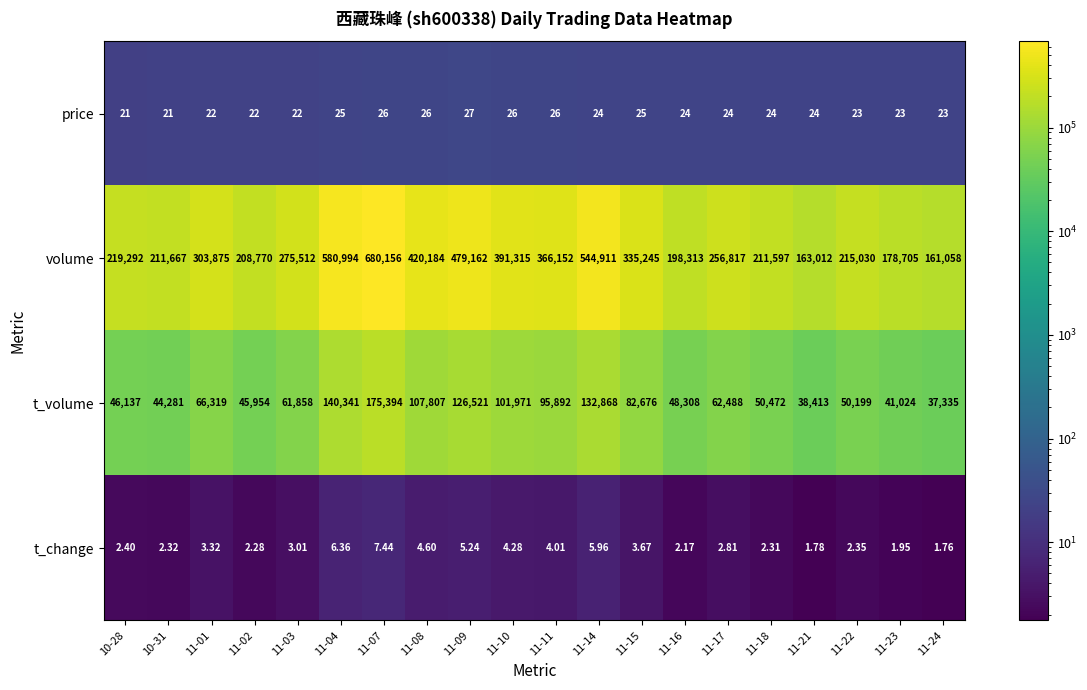

Rank the series at 11-23 from highest to lowest value.

volume, t_volume, price, t_change